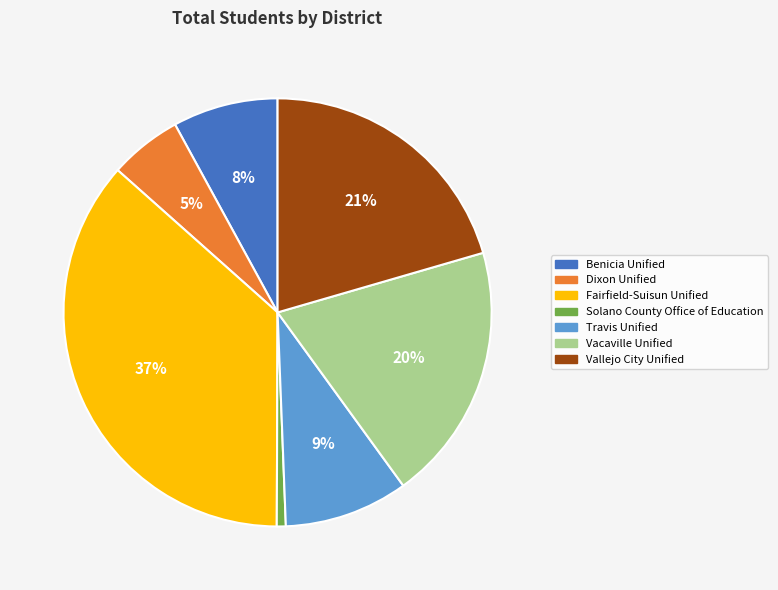

Between Dixon Unified and Fairfield-Suisun Unified, which is larger?

Fairfield-Suisun Unified